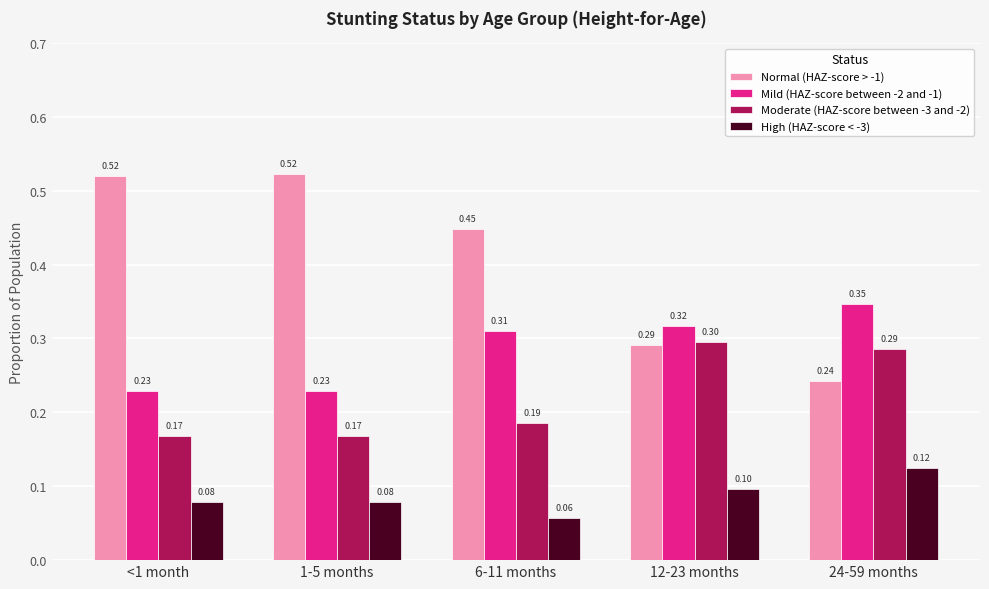

At which label is High (HAZ-score < -3) closest to 0?

6-11 months